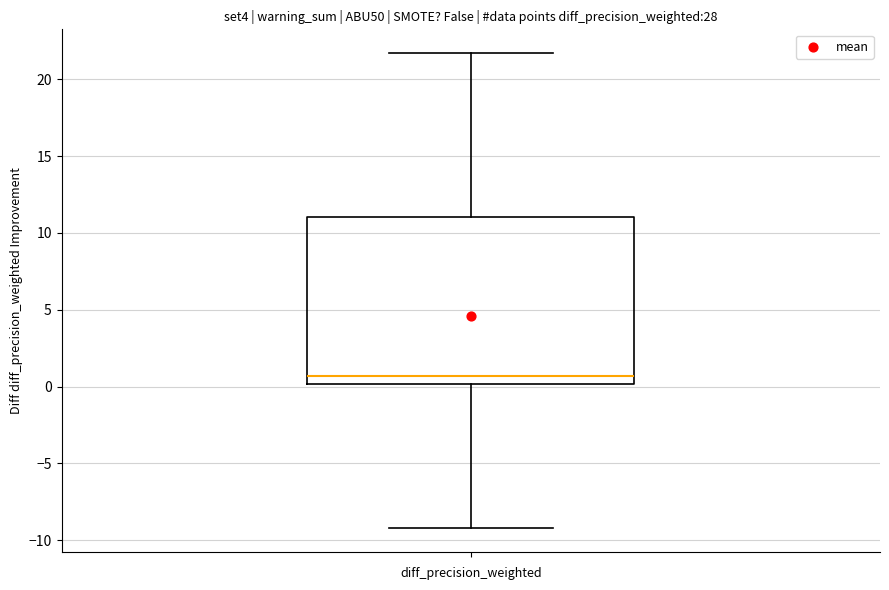

Transcribe this box plot: give where the median line is, the range the box spans, and where the two whiskers end, as read against the y-axis. The values are not printed on the chart, so give them approximately, as read against the axis.

median 0.5, box 0.0 to 11.0, whiskers -9.0 to 21.5